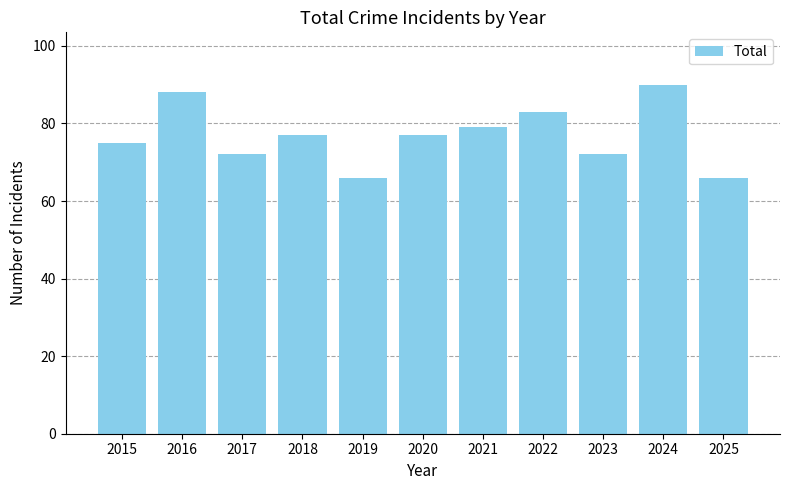

What is the value of the 11th bar from the left?

66